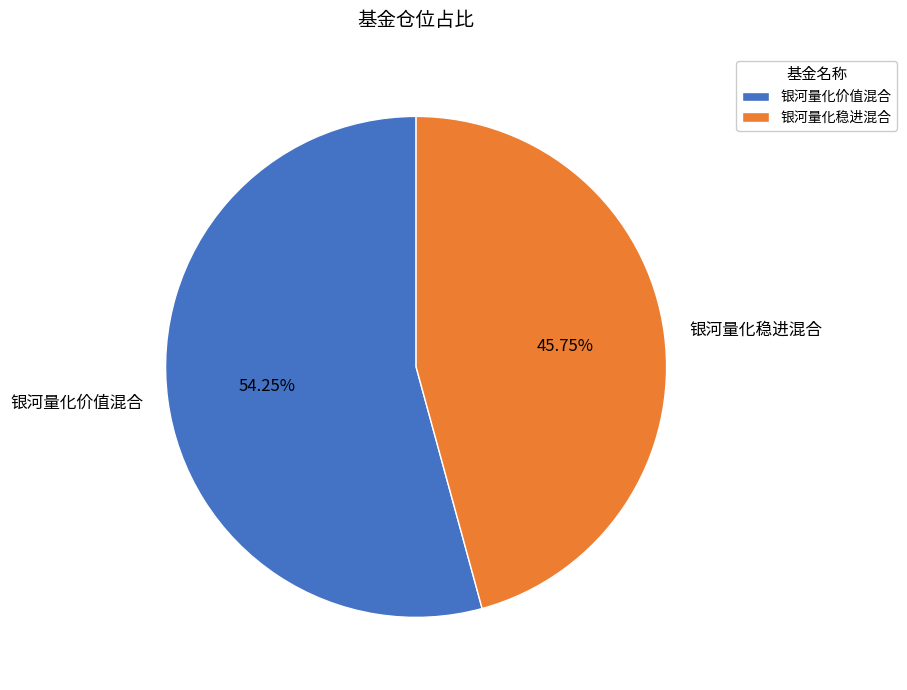

To the nearest percent, what portion does 银河量化价值混合 represent?

54%